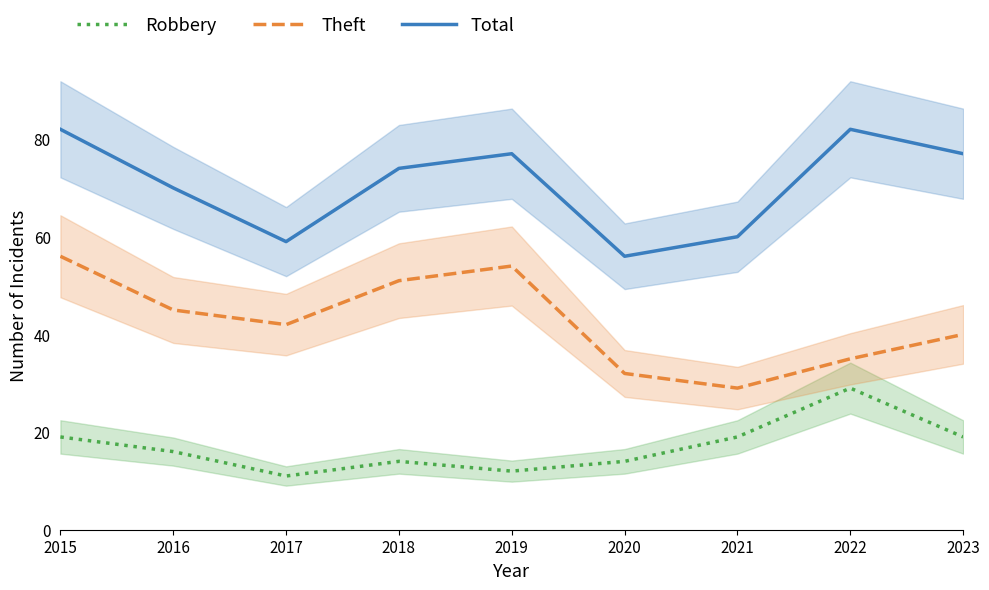

List the labels in order of Theft value, largest first.

2015, 2019, 2018, 2016, 2017, 2023, 2022, 2020, 2021